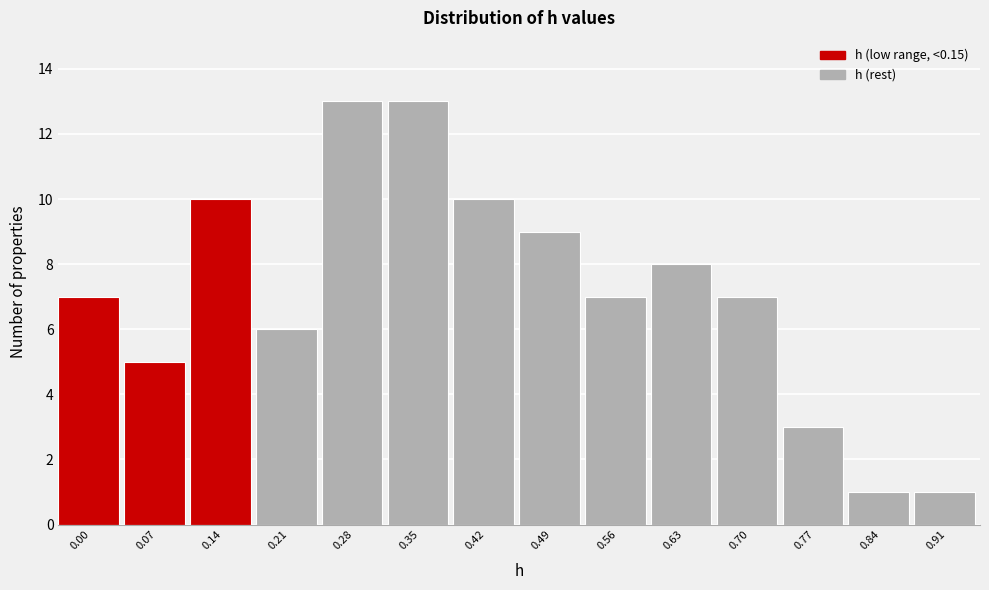

Reading right to left, extract all data points from this chart.

1	1	3	7	8	7	9	10	13	13	6	10	5	7